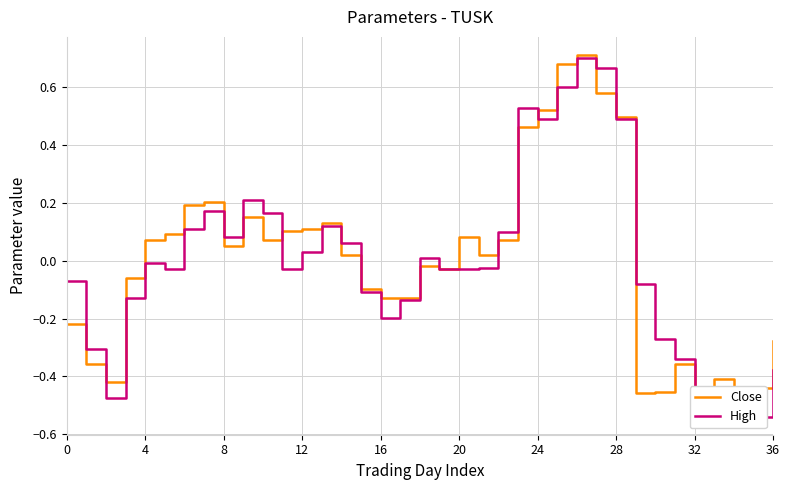

Which category has the highest value across all series?

26